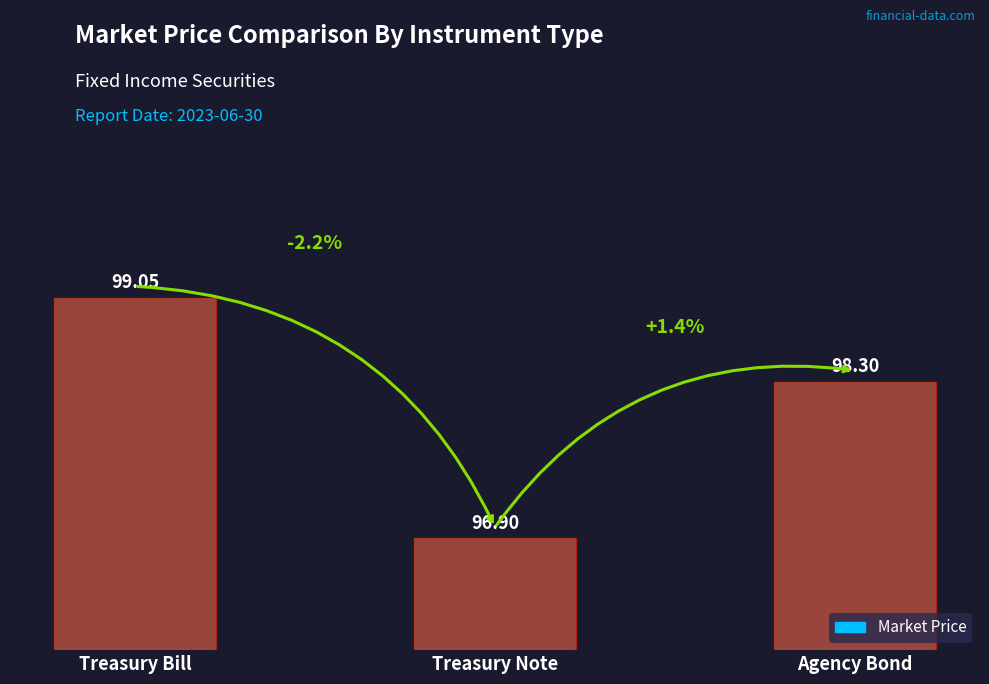

What is the smallest value displayed?

96.9